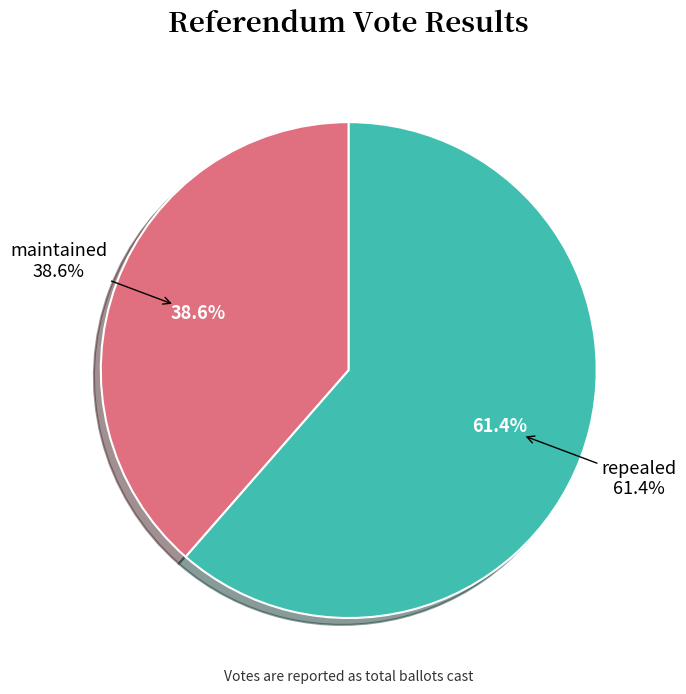

Which has a higher value, maintained or repealed?

repealed